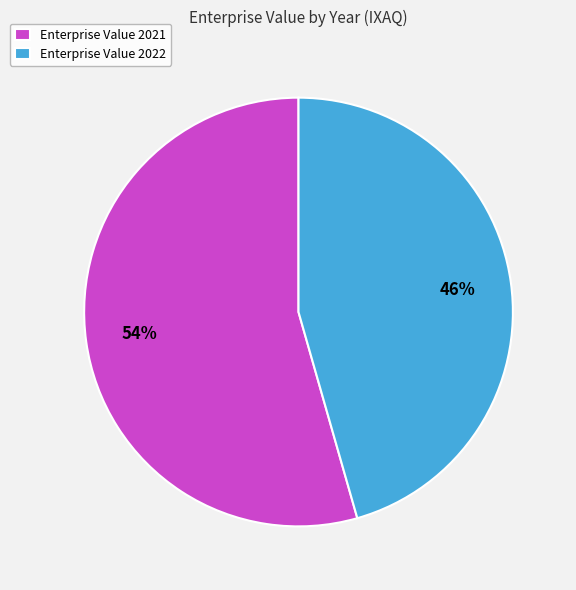

Rank the categories by value from highest to lowest.

Enterprise Value 2021, Enterprise Value 2022